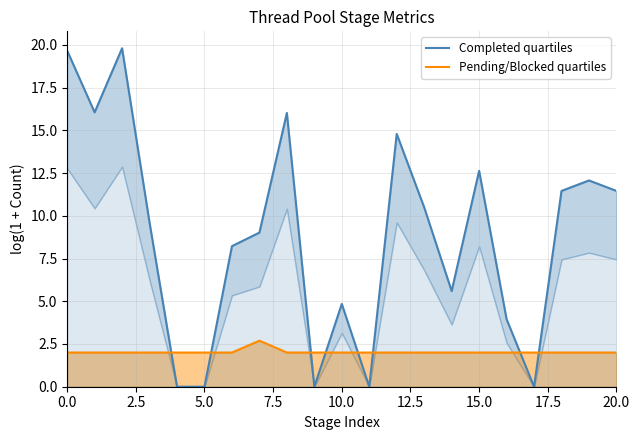

How many data points in Completed quartiles are less than 9?

9